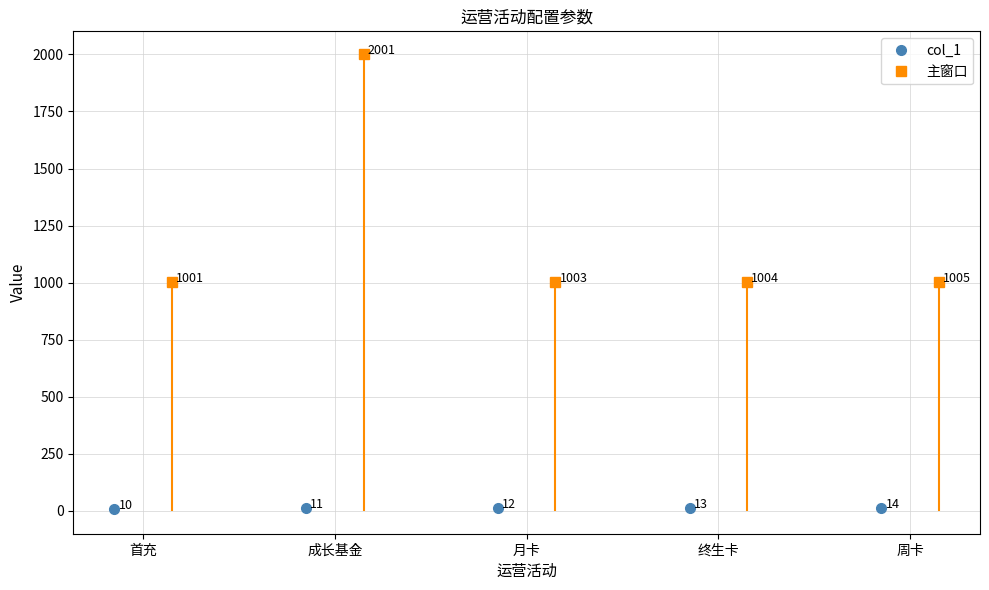

Is the value of col_1 at 周卡 greater than the value of 主窗口 at 成长基金?

No